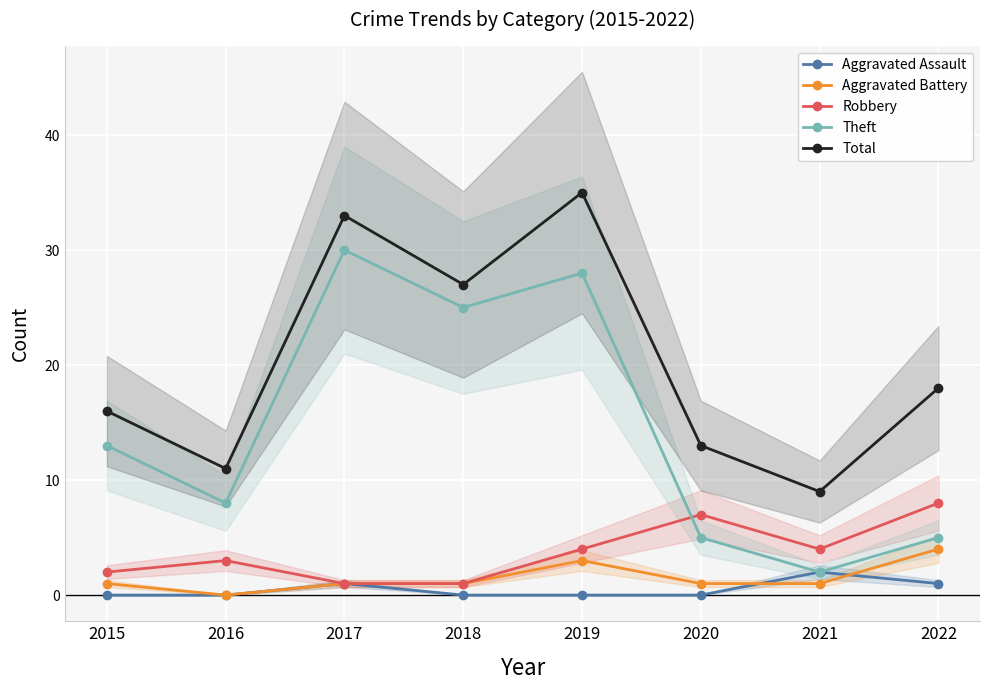

At which label is Aggravated Battery closest to 2?

2015